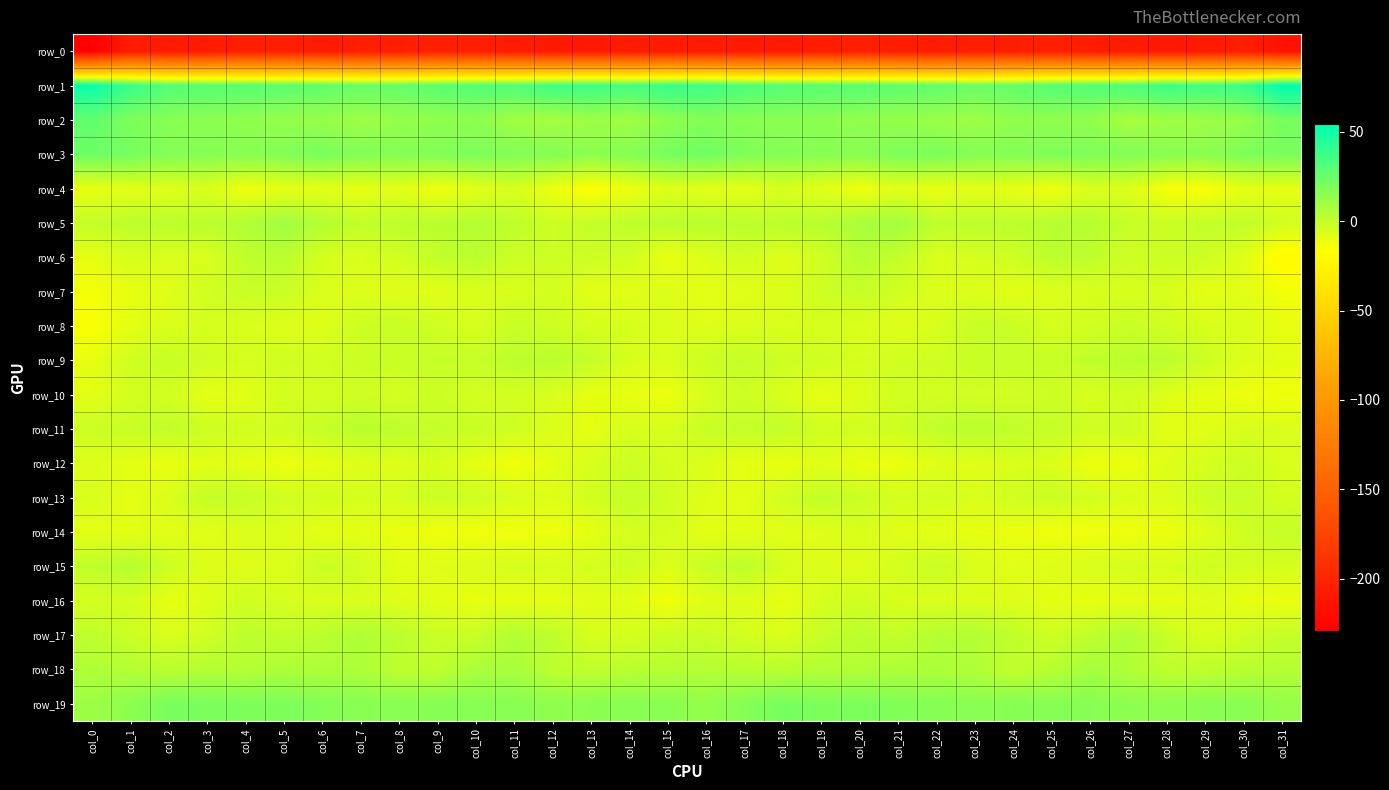

The row_10 series shows -3.8 at col_27. True or false?

True